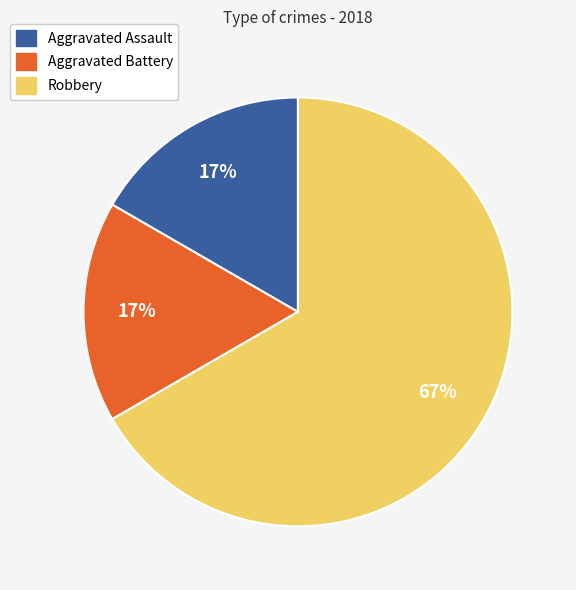

How many slices are in this pie chart?

3